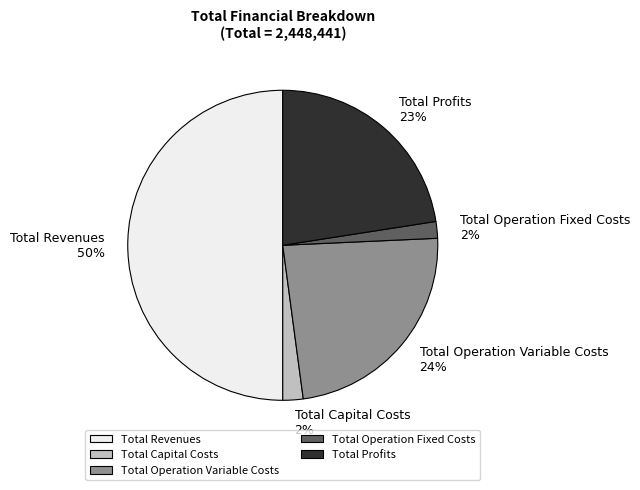

Which category accounts for the majority?

Total Revenues